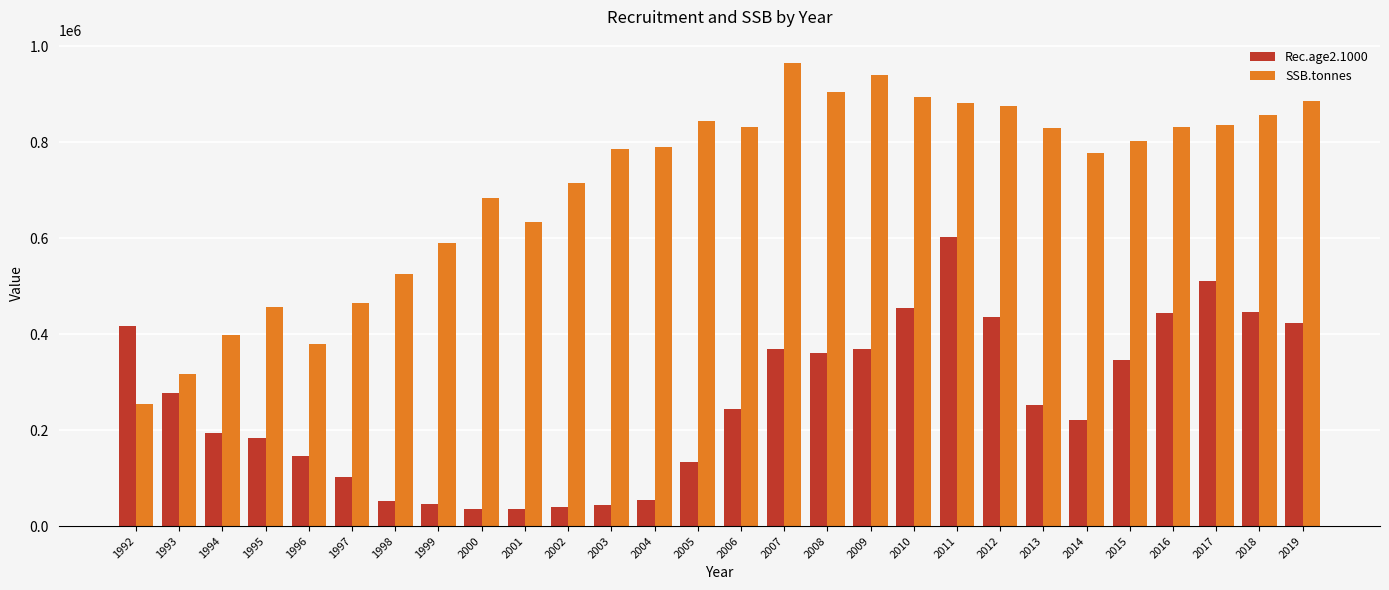

What is the highest value of the SSB.tonnes series?

965725